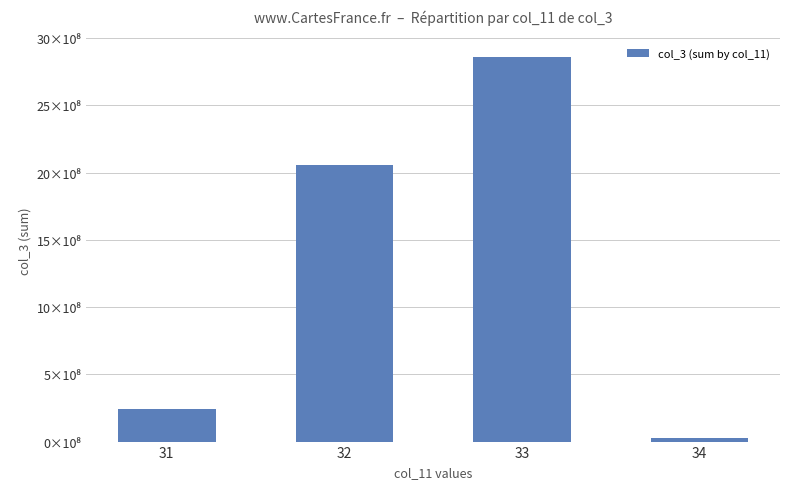

True or false: the data shows 3925200443 at 33.

False